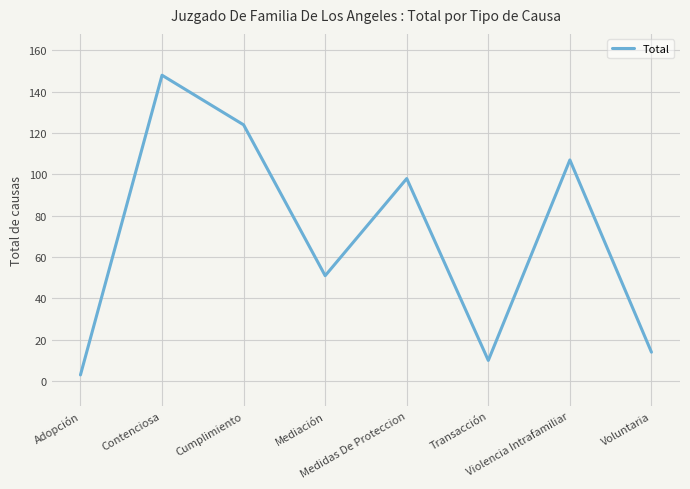

Reading left to right, transcribe all the data shown in this chart.

Adopción=3	Contenciosa=148	Cumplimiento=124	Mediación=51	Medidas De Proteccion=98	Transacción=10	Violencia Intrafamiliar=107	Voluntaria=14